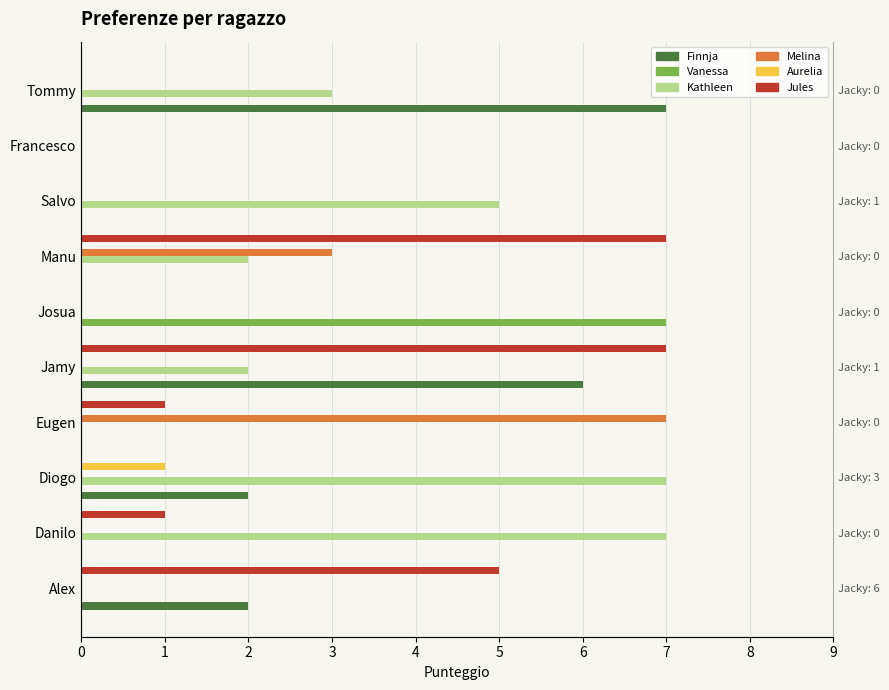

Which has a higher value, Diogo or Danilo?

Diogo